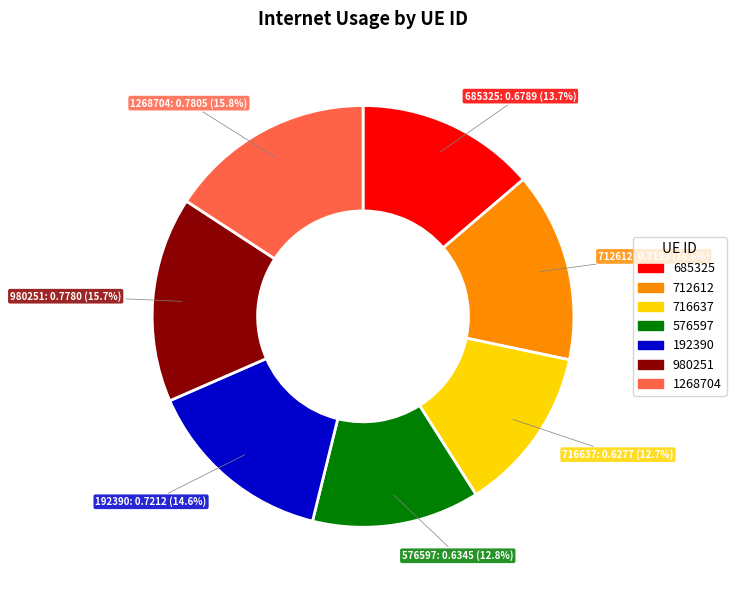

Between 980251 and 685325, which is larger?

980251